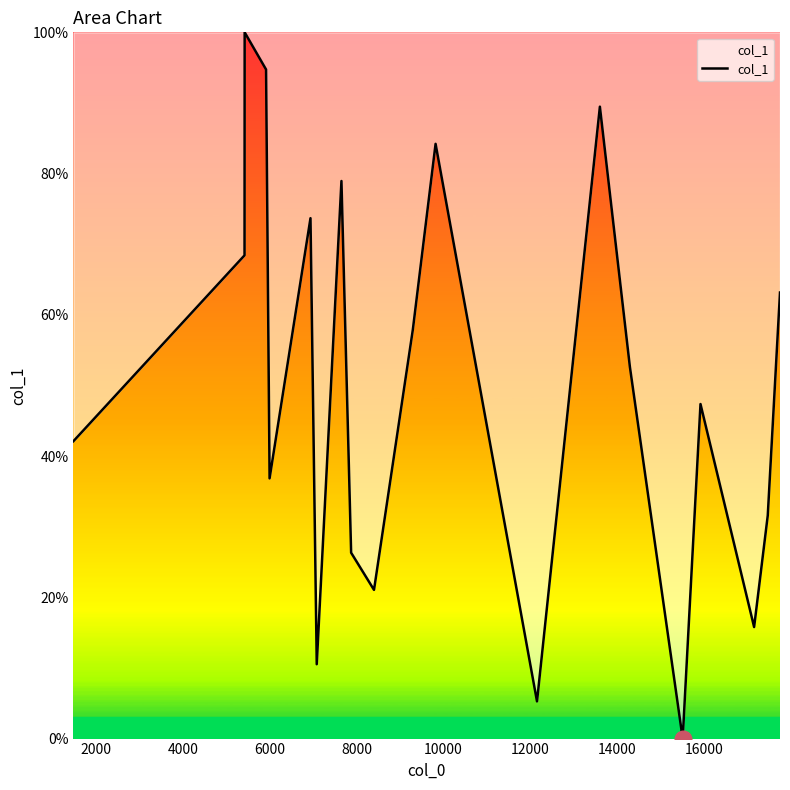

What is the maximum value shown in the chart?

100.0